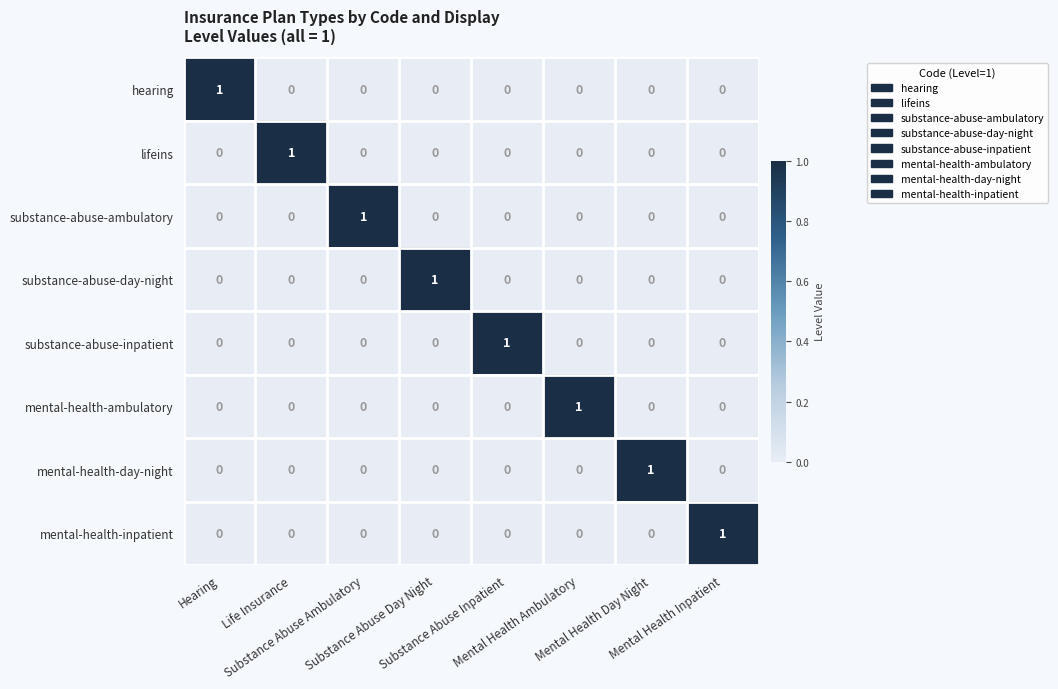

Count the mental-health-day-night values in the range 0 to 1.

8